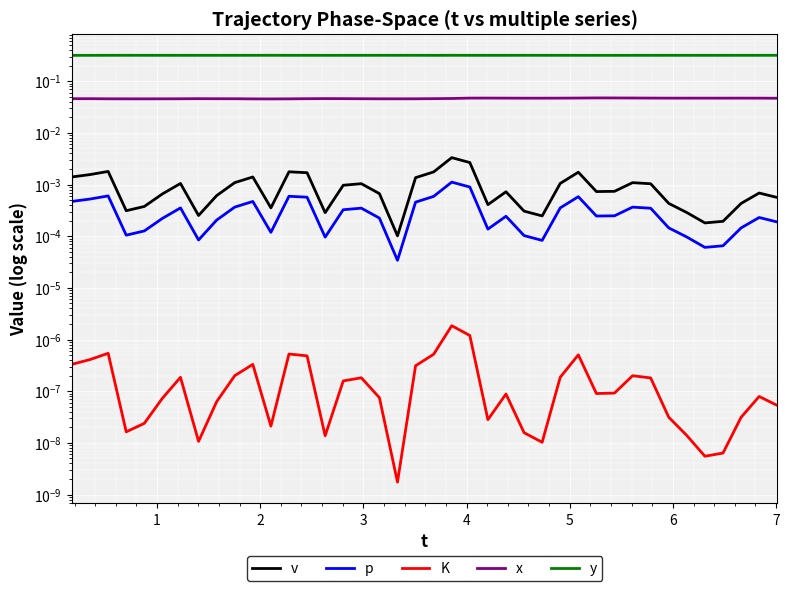

Does the chart display data point markers on the line(s)?

No